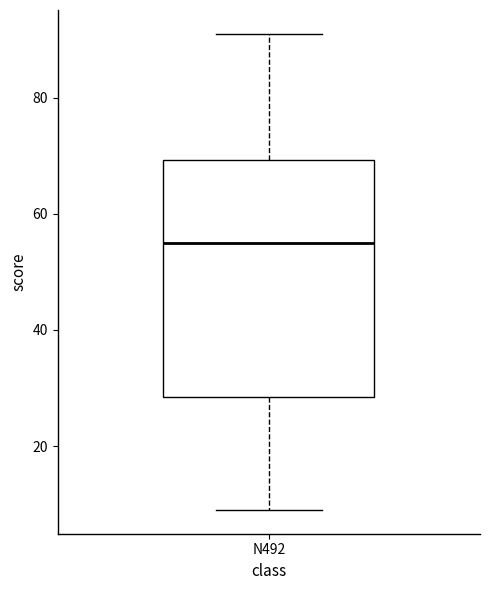

Transcribe this box plot: give where the median line is, the range the box spans, and where the two whiskers end, as read against the y-axis. The values are not printed on the chart, so give them approximately, as read against the axis.

median 56, box 28 to 70, whiskers 10 to 92